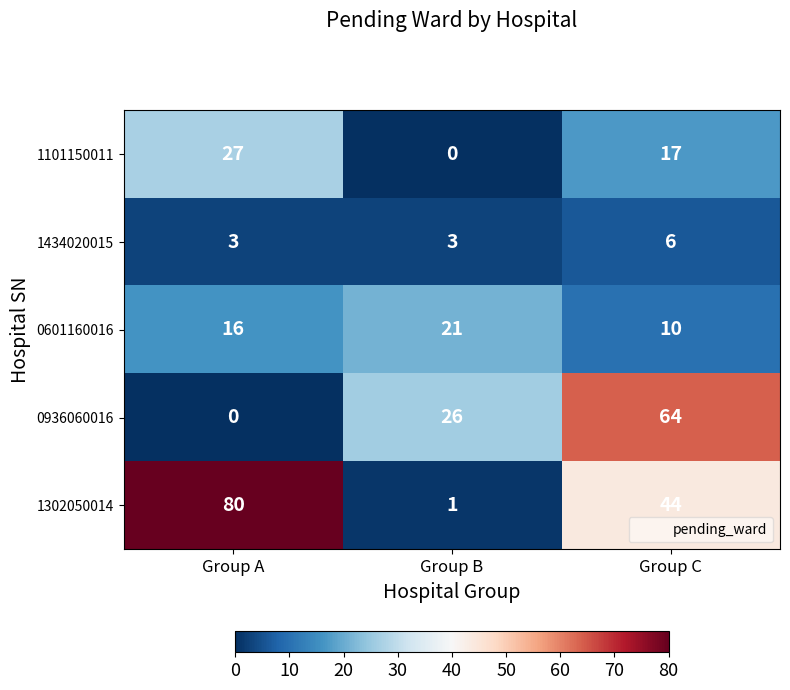

Between Group A and Group C, which series saw the biggest shift?

0936060016